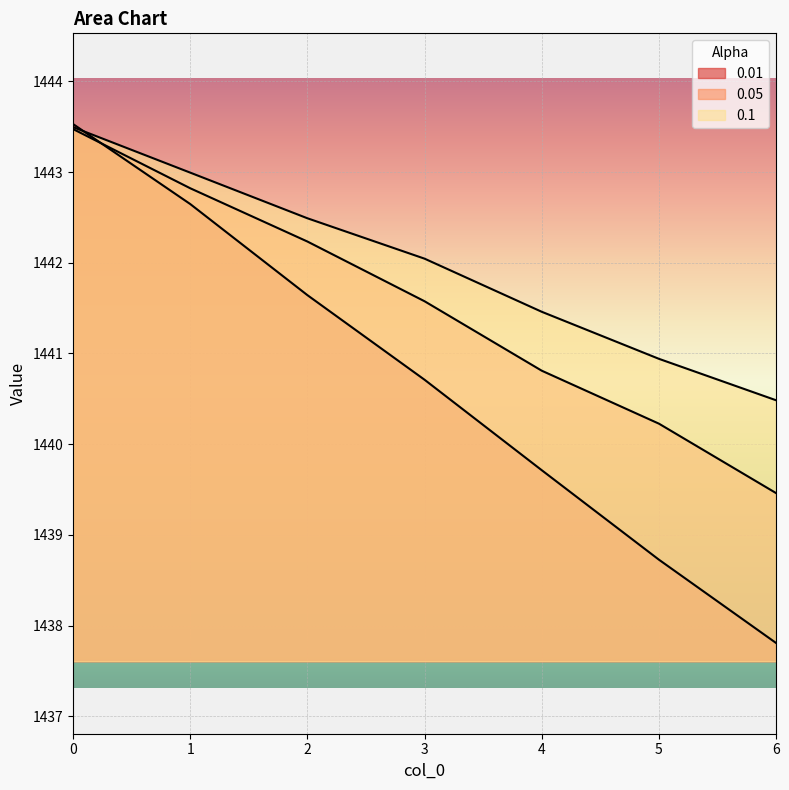

How many lines are shown in the chart?

3